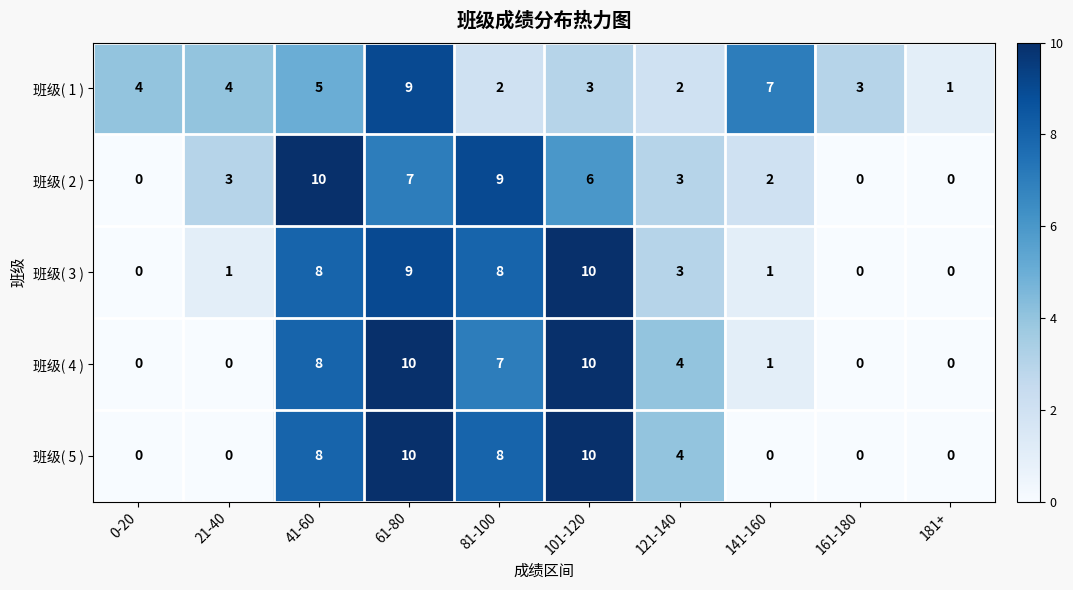

The value of 班级( 1 ) at 0-20 is 7. True or false?

False